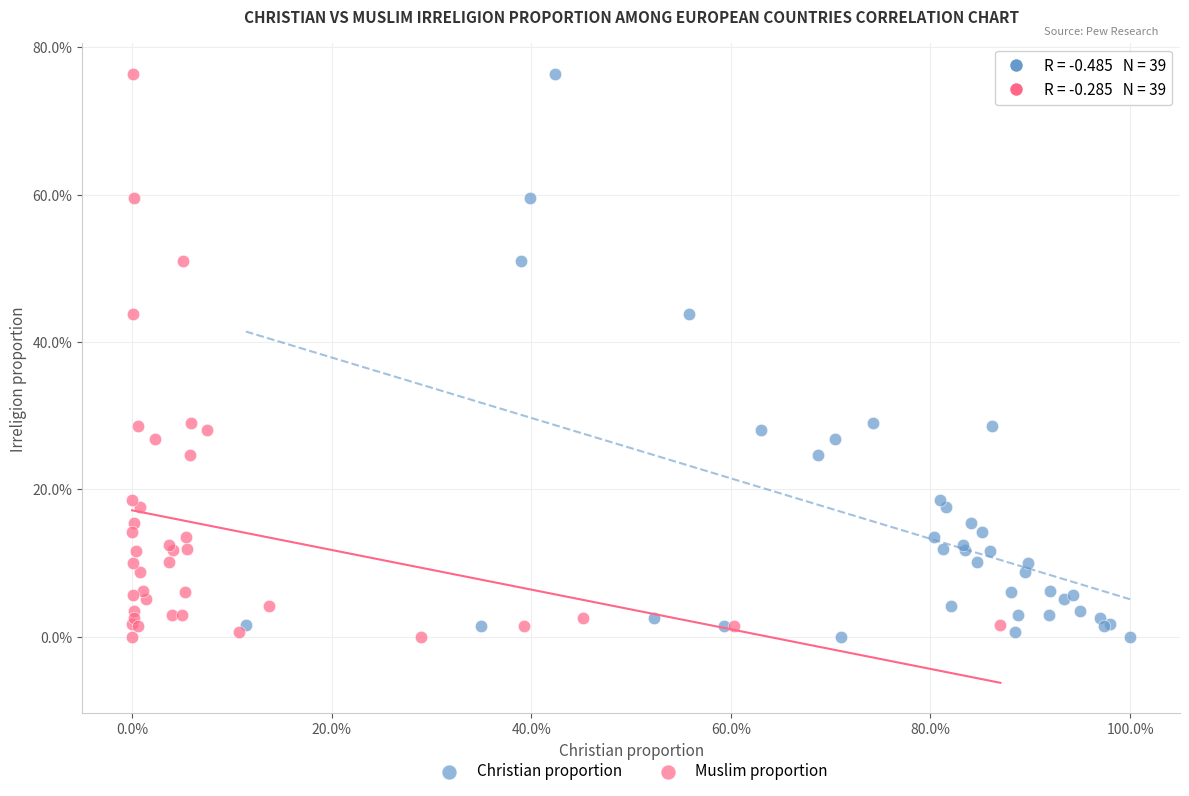

What are all the series names shown in the legend?

Christian proportion, Muslim proportion